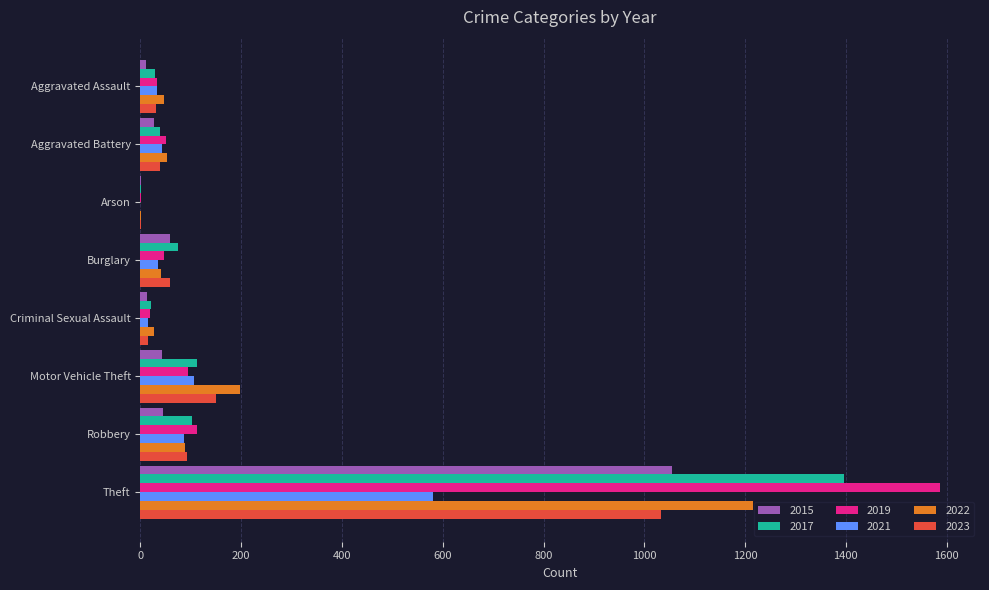

Which series has the widest spread of values?

2019